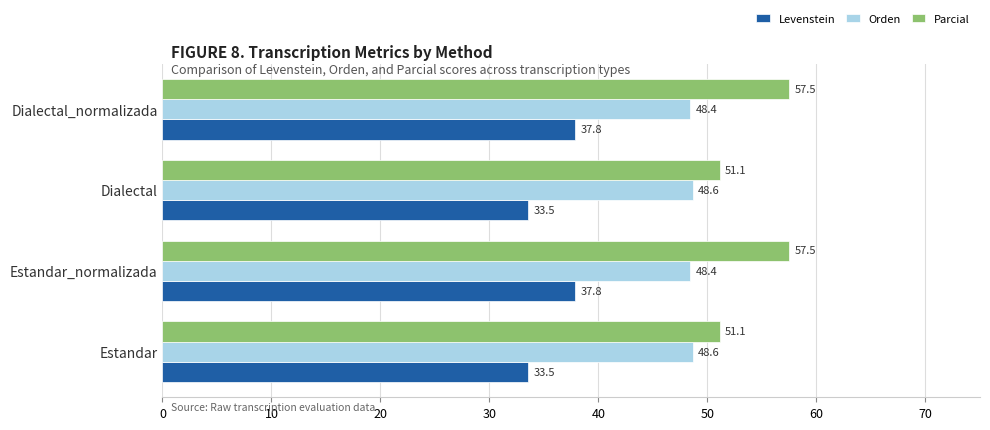

How many Levenstein values are between 33 and 37?

2